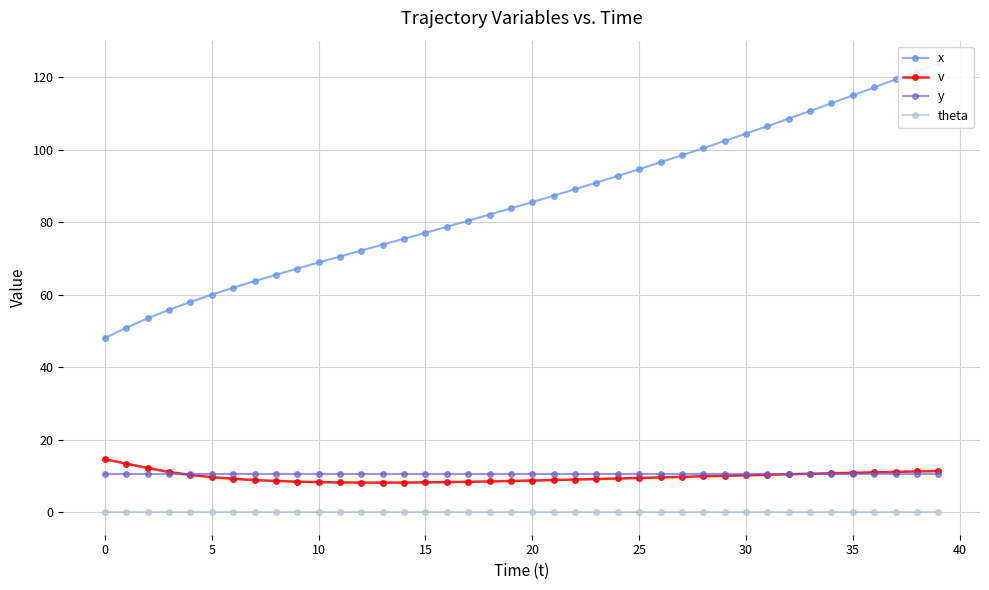

Which series has the widest spread of values?

x